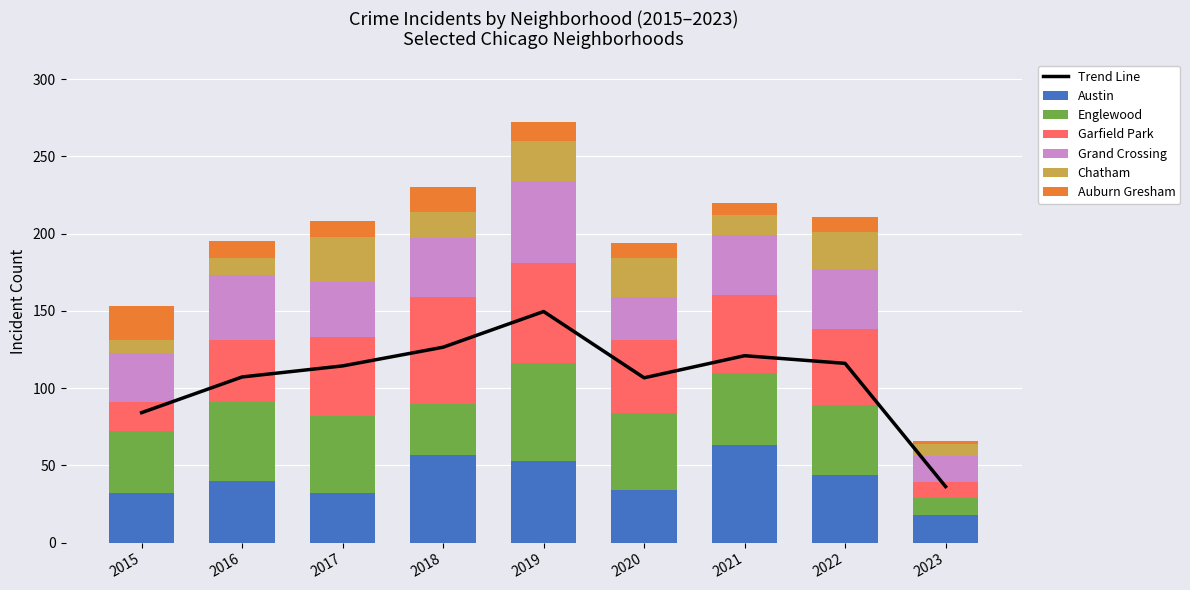

Is it true that Grand Crossing equals 38 at 2018?

True